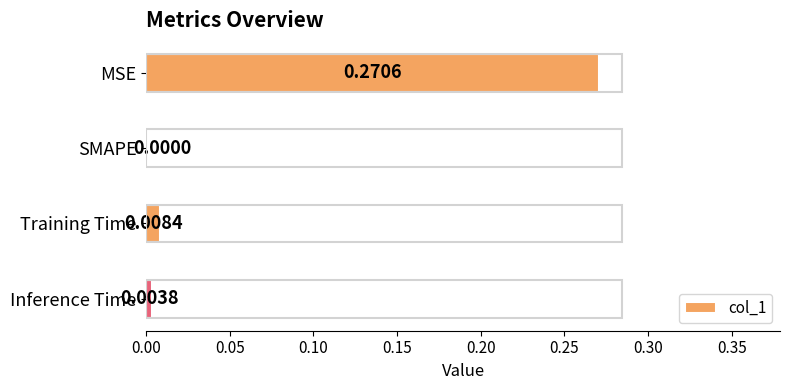

Are the bars grouped side by side (vs. stacked)?

No